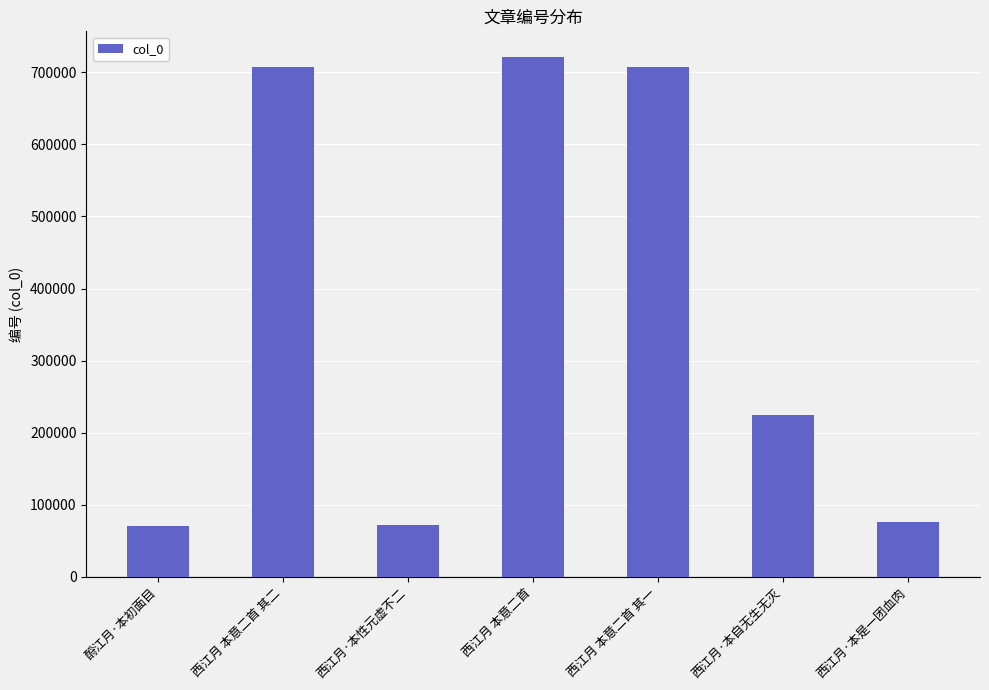

What is the approximate value at 西江月·本自无生无灭?

225014